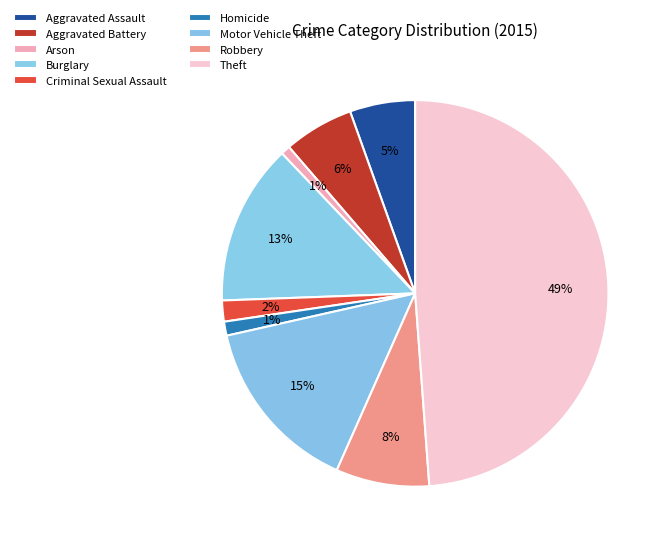

What percentage is the Burglary slice, to the nearest percent?

13%